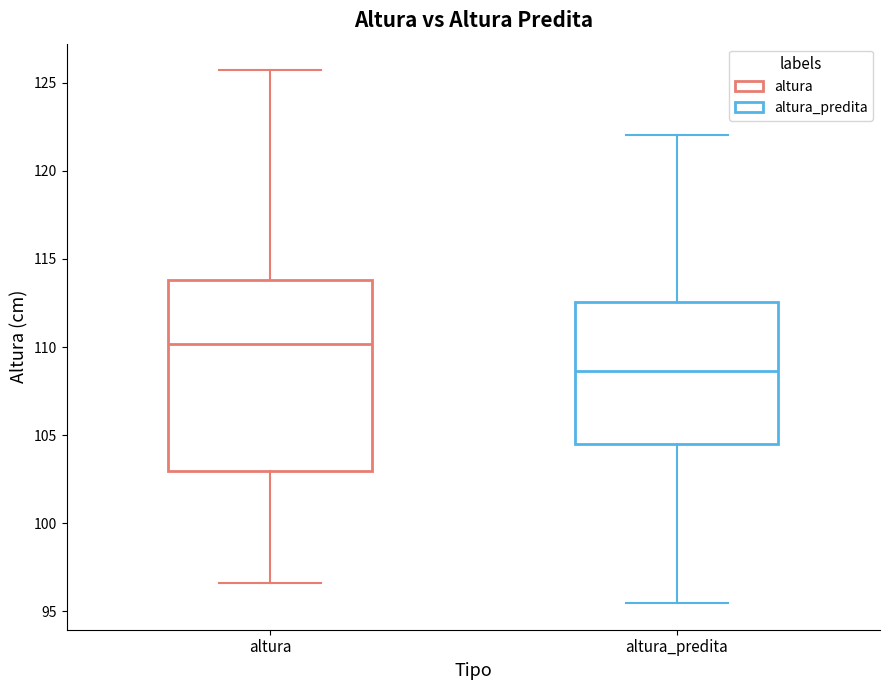

Reading left to right, read every box against the y-axis: the position of its median line, the range the box covers, and the ends of its whiskers. The values are not printed on the chart, so give them approximately, as read against the axis.

altura: median 110.0, box 103.0 to 114.0, whiskers 96.5 to 125.5
altura_predita: median 108.5, box 104.5 to 112.5, whiskers 95.5 to 122.0